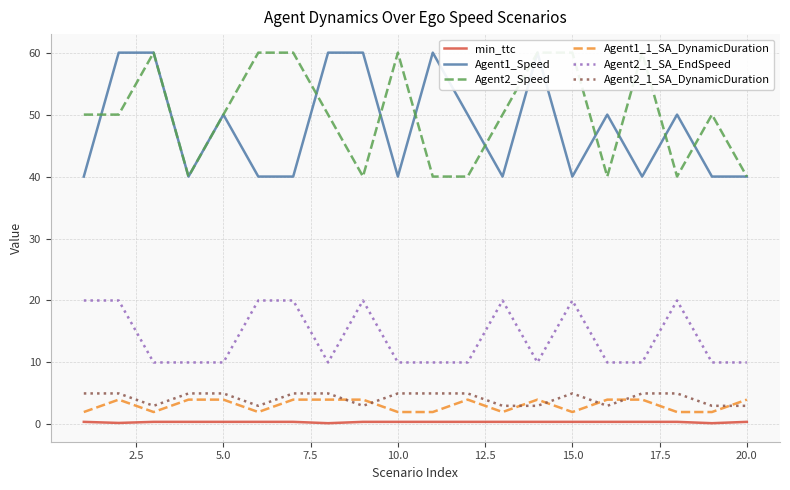

True or false: Agent1_Speed has more than 0 points higher than both neighbors.

True